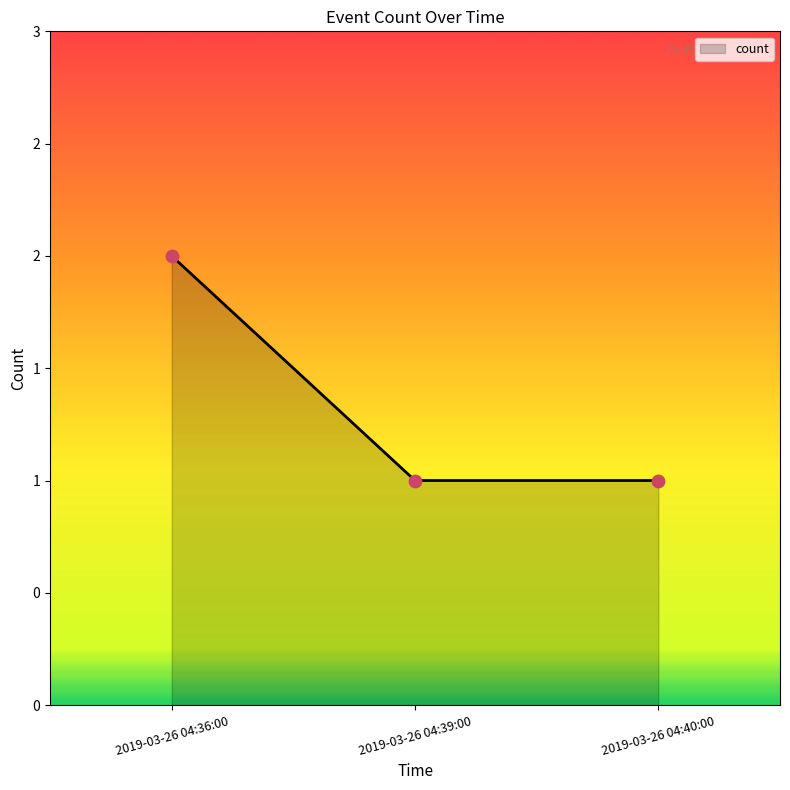

Between 2019-03-26 04:39:00 and 2019-03-26 04:36:00, which is larger?

2019-03-26 04:36:00